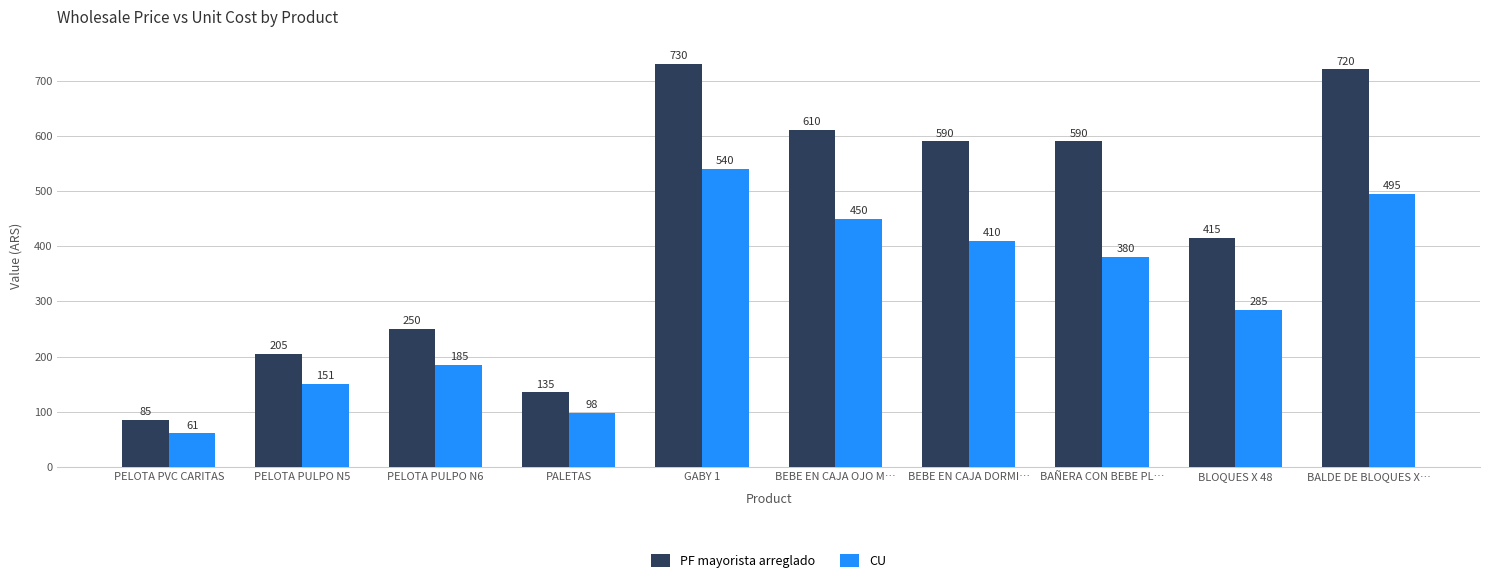

True or false: PF mayorista arreglado has a value of 893 at BEBE EN CAJA DORMI….

False